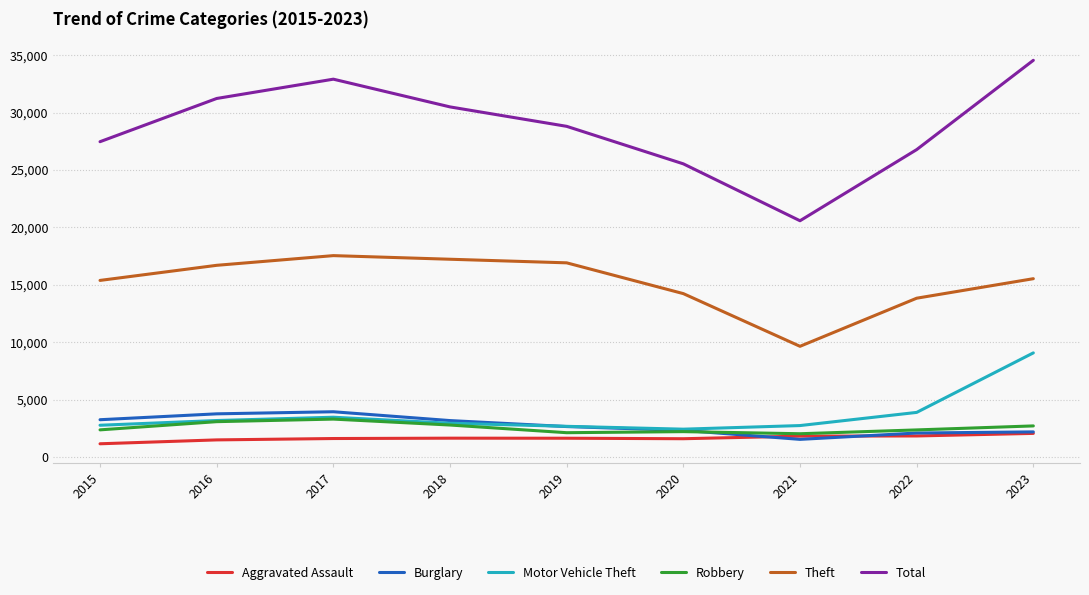

What is the average value of the Burglary series?

2778